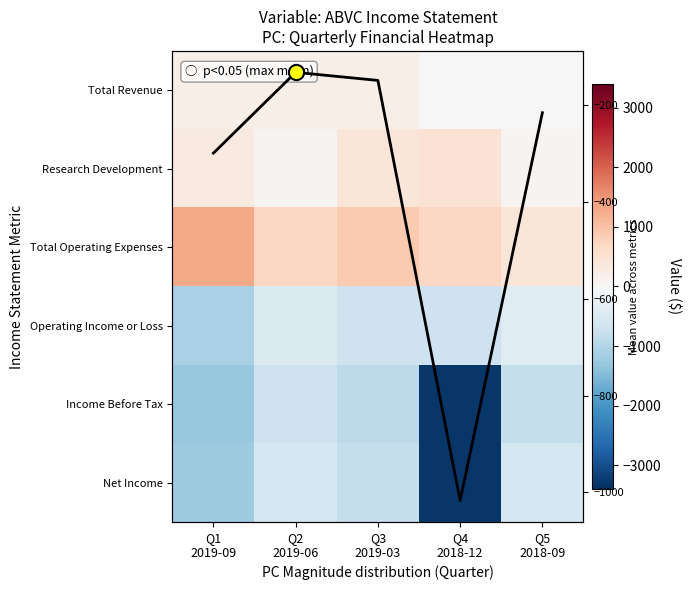

At which category does the chart reach its minimum across all series?

Q4
2018-12